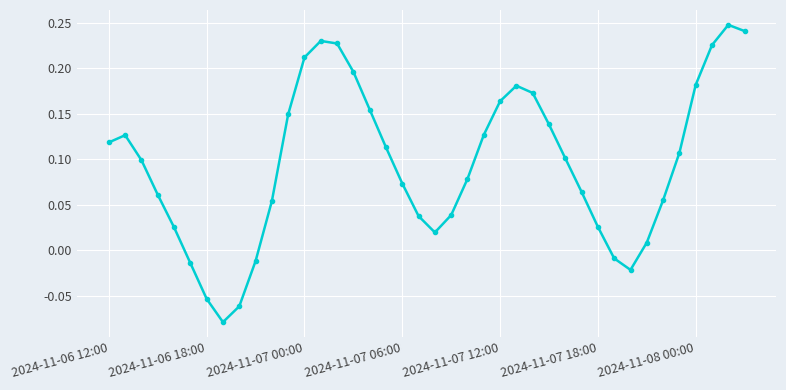

How many values exceed 0?

33